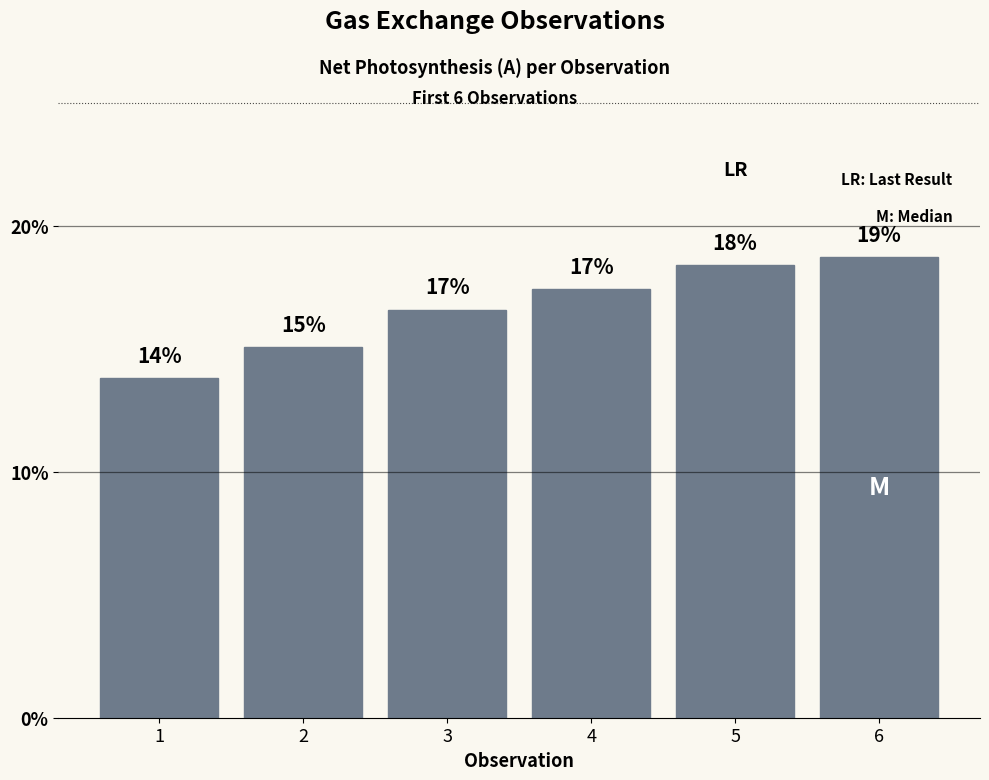

List the labels in order of value, smallest first.

1, 2, 3, 4, 5, 6